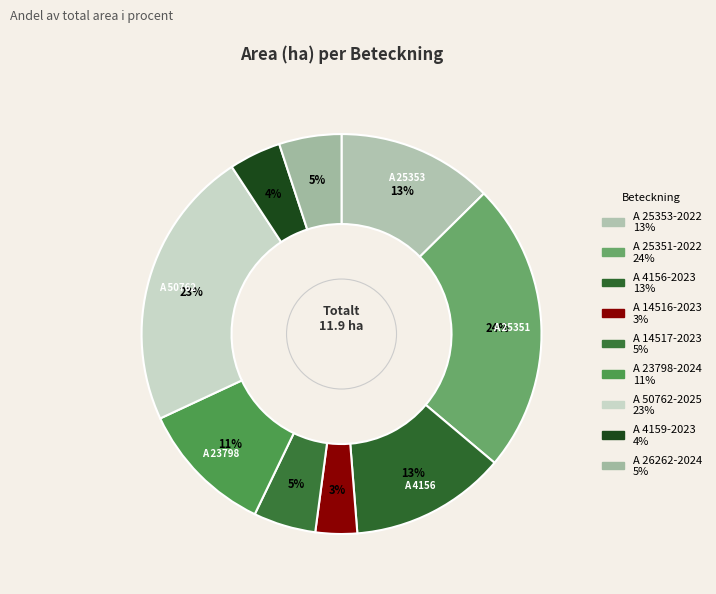

To the nearest percent, what percentage of the pie is A 25353-2022?

13%